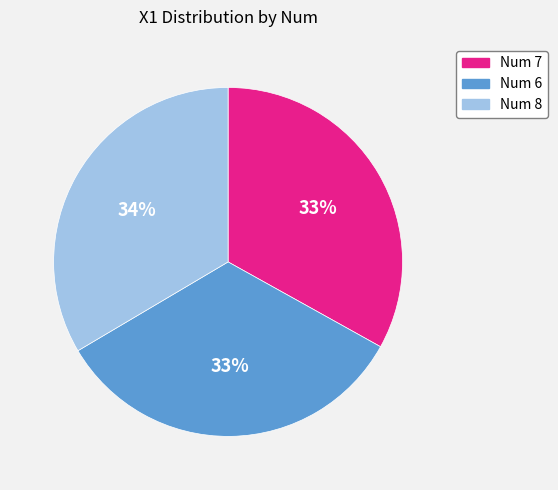

True or false: Num 6 accounts for 33% of the total.

True